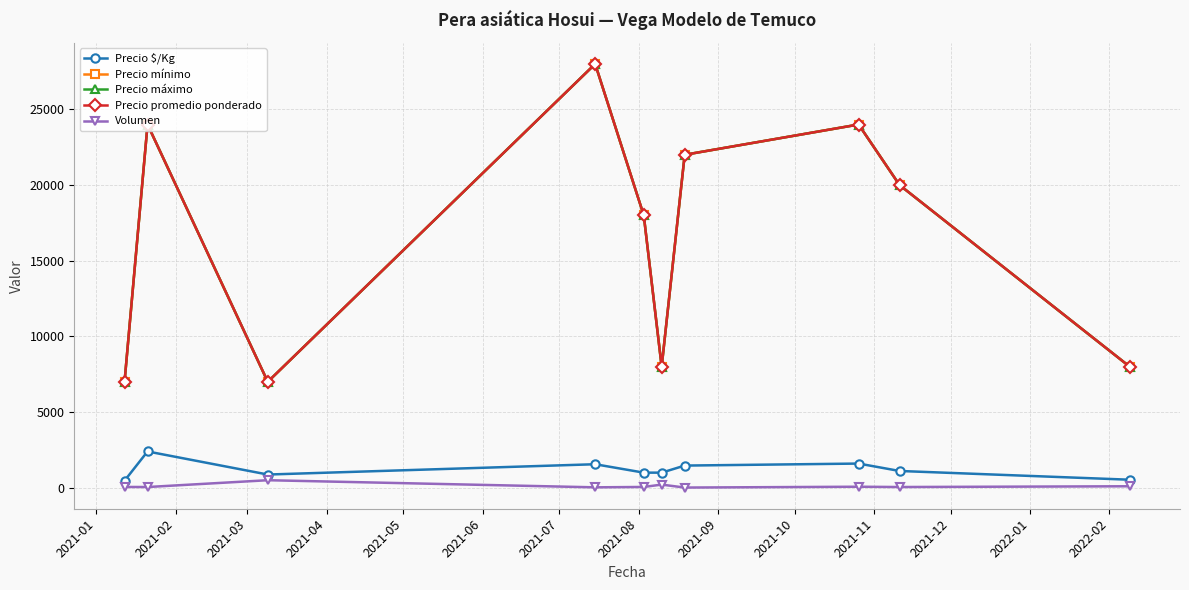

Is this an area chart (filled region under the line)?

No